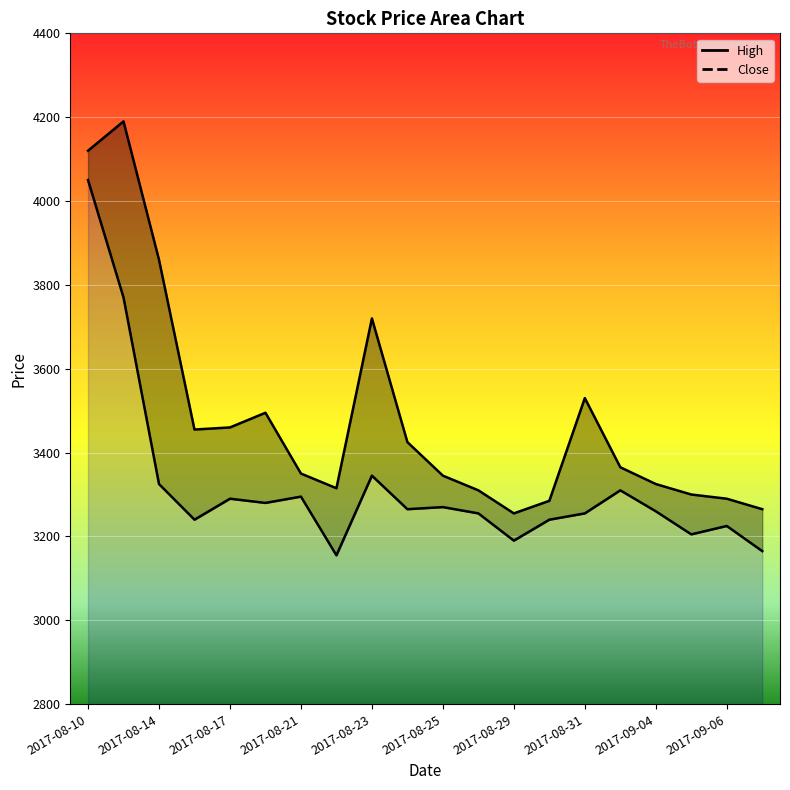

The High series shows 3290 at 2017-09-06. True or false?

True